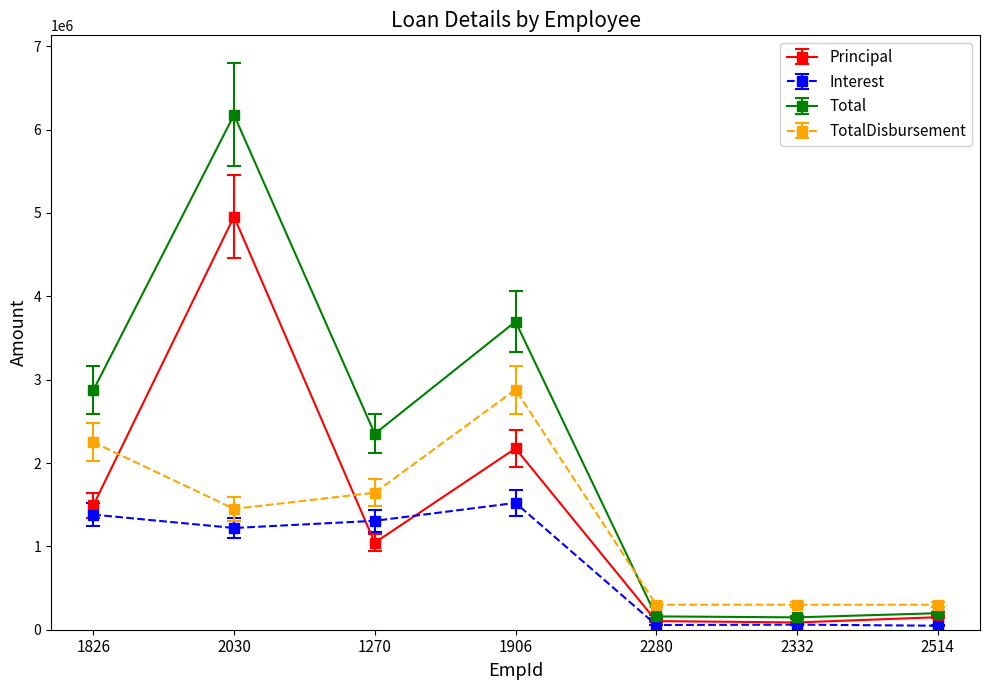

At how many categories does at least one series exceed 3941969?

1